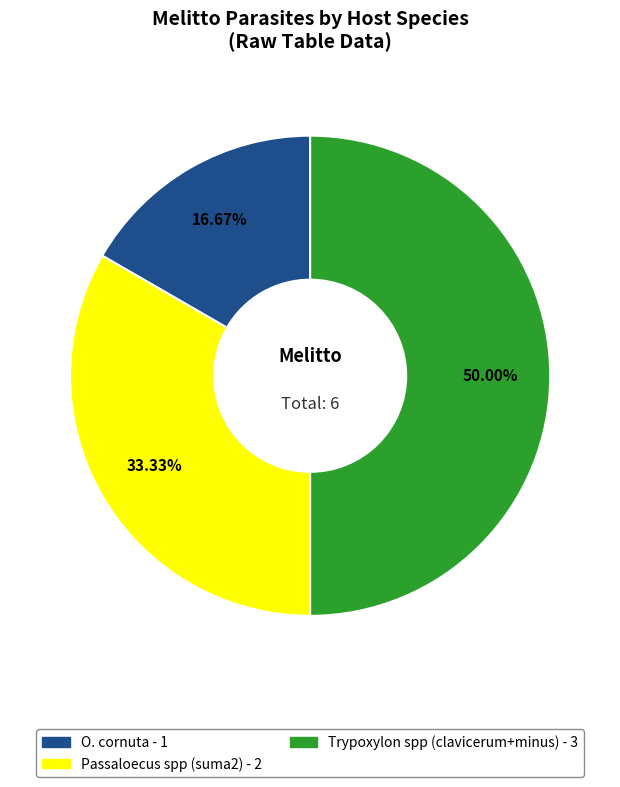

To the nearest percent, what is the average slice percentage?

33%